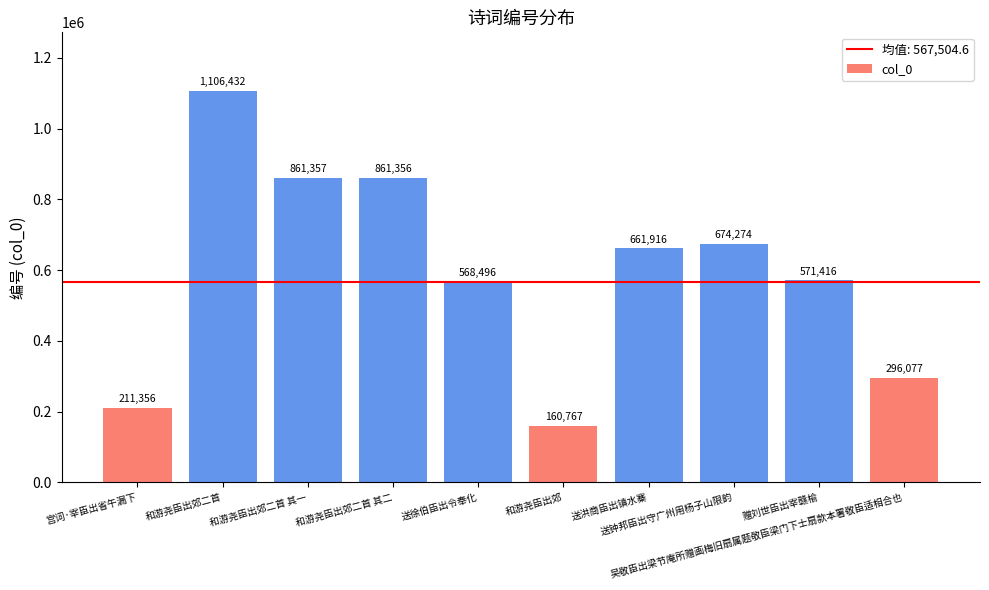

Where does the data first go above 661916?

和游尧臣出郊二首